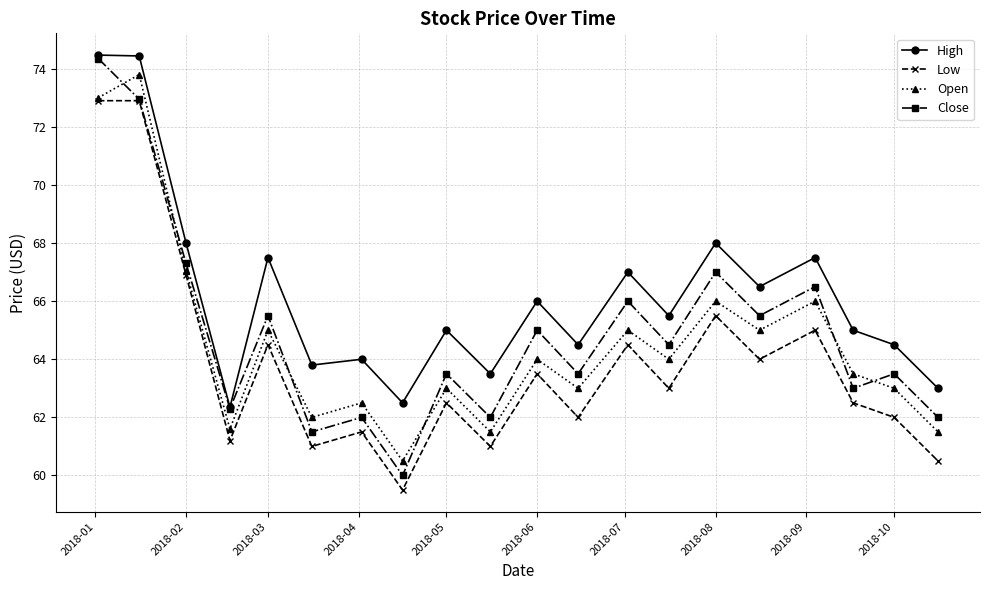

True or false: Low has more than 2 points higher than both neighbors.

True